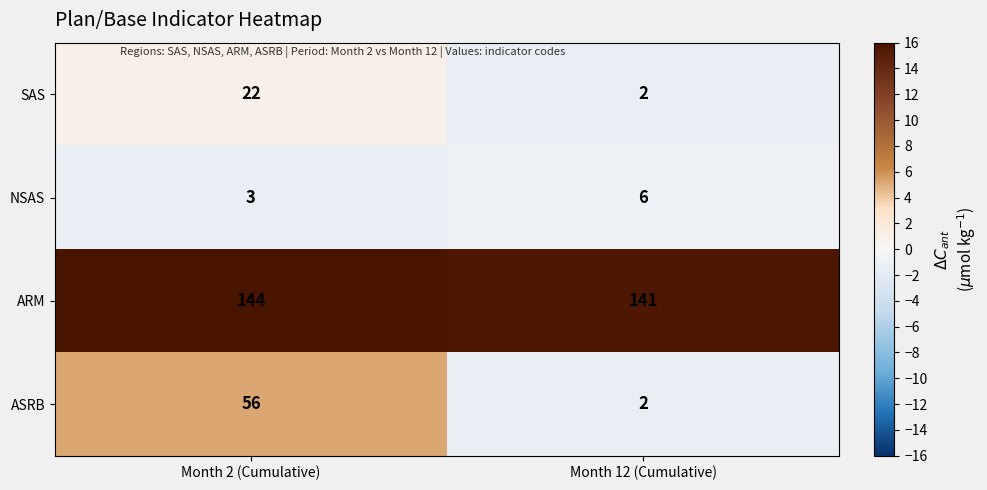

Reading left to right, transcribe all the data shown in this chart.

SAS: Month 2 (Cumulative)=22	Month 12 (Cumulative)=2
NSAS: Month 2 (Cumulative)=3	Month 12 (Cumulative)=6
ARM: Month 2 (Cumulative)=144	Month 12 (Cumulative)=141
ASRB: Month 2 (Cumulative)=56	Month 12 (Cumulative)=2